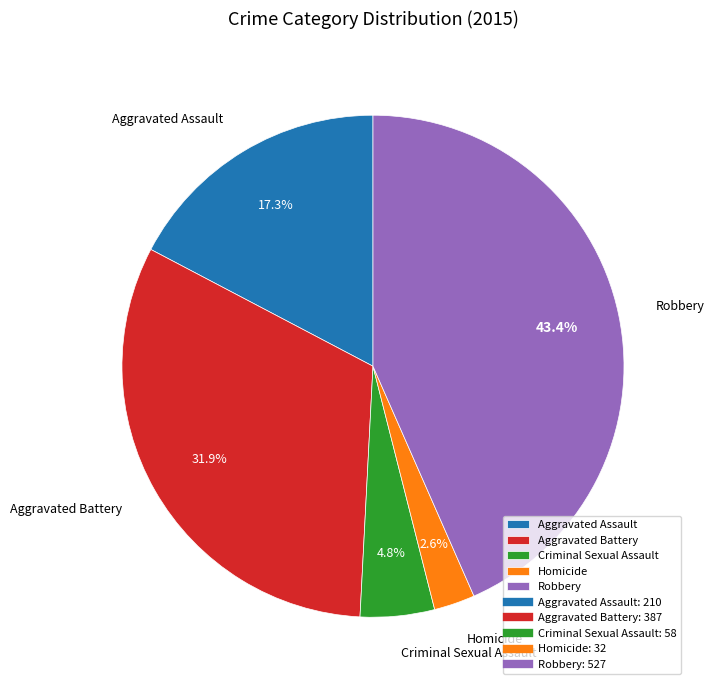

What percentage is NOT represented by Robbery?

56.6%